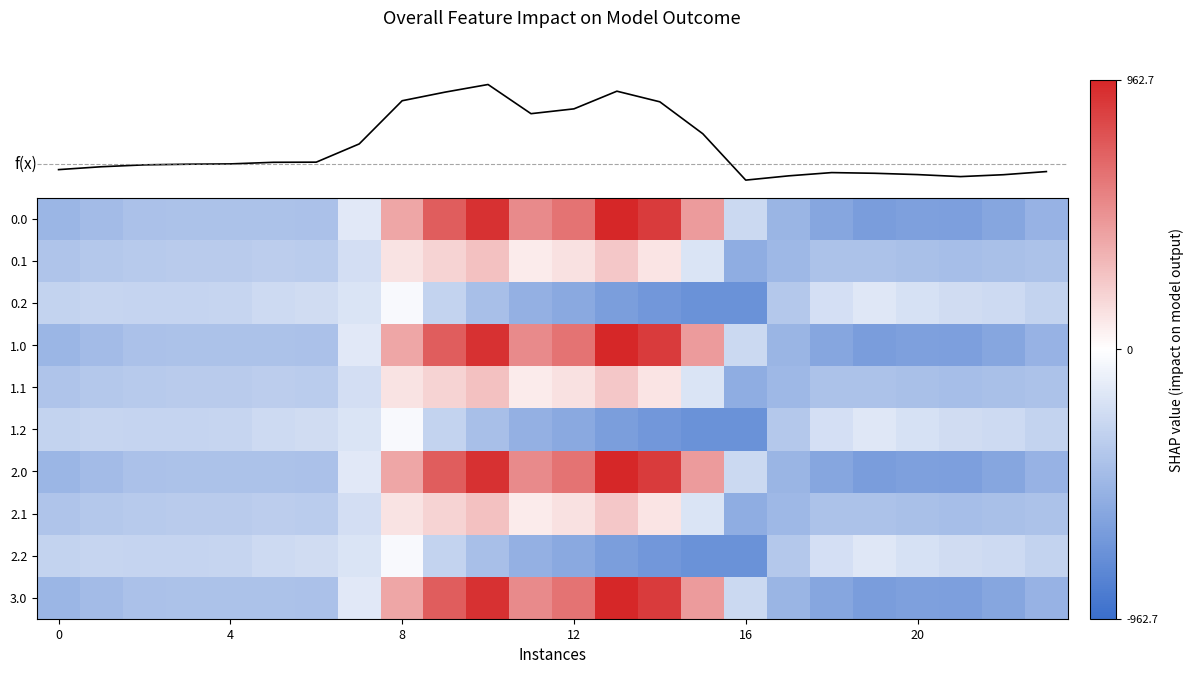

At which category does the chart reach its peak across all series?

10